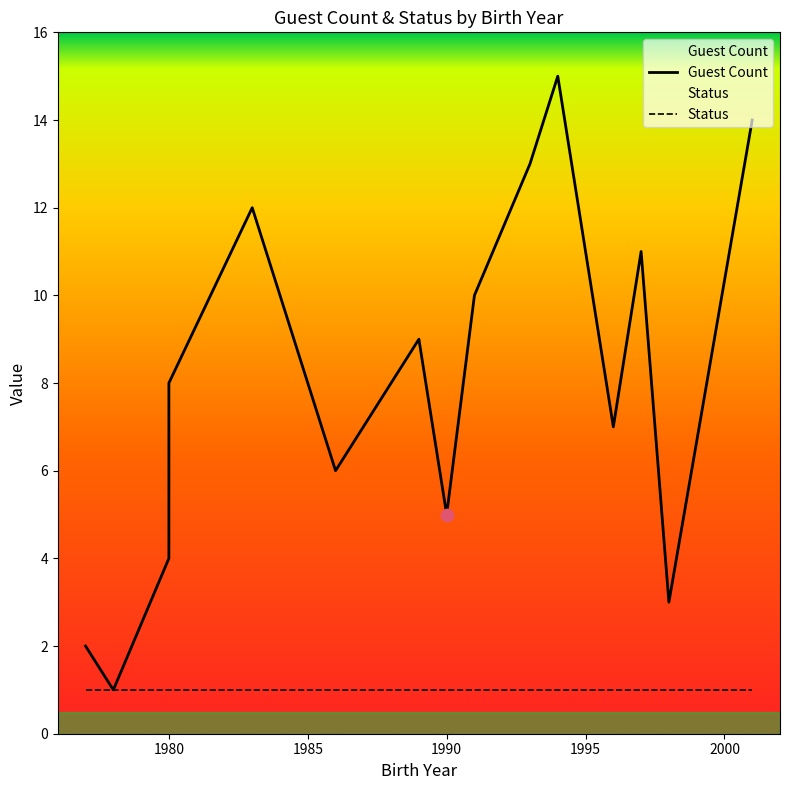

Which series has the largest total across all categories?

Guest Count